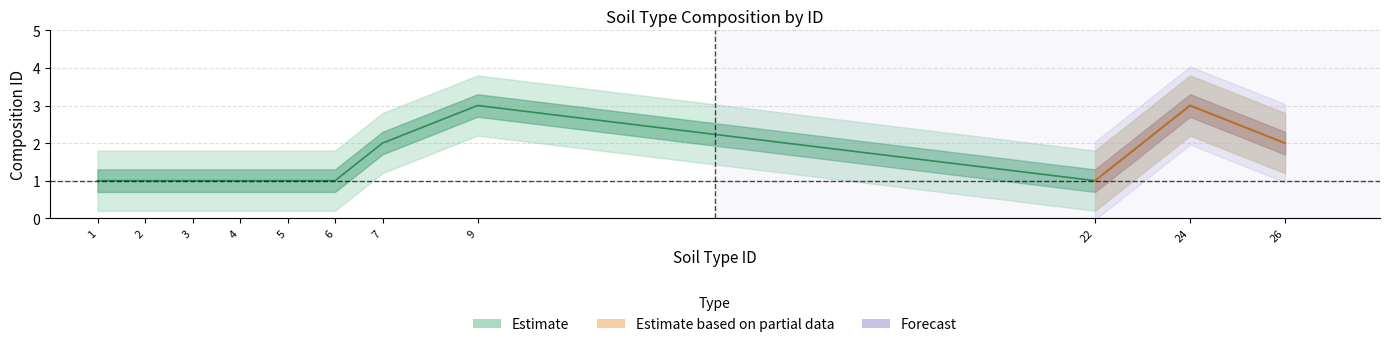

What is the maximum value for Estimate?

3